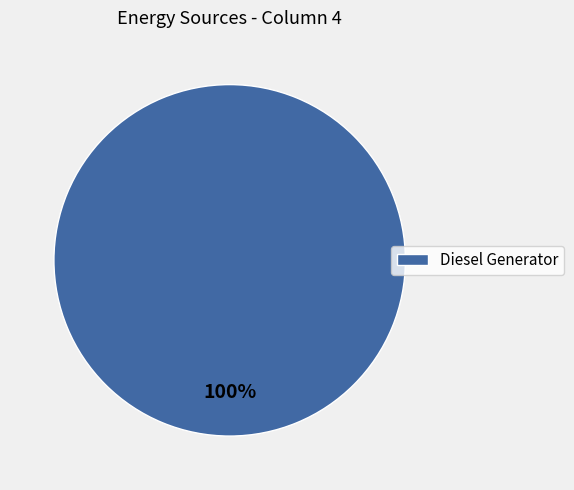

Rank the categories by value from lowest to highest.

Diesel Generator